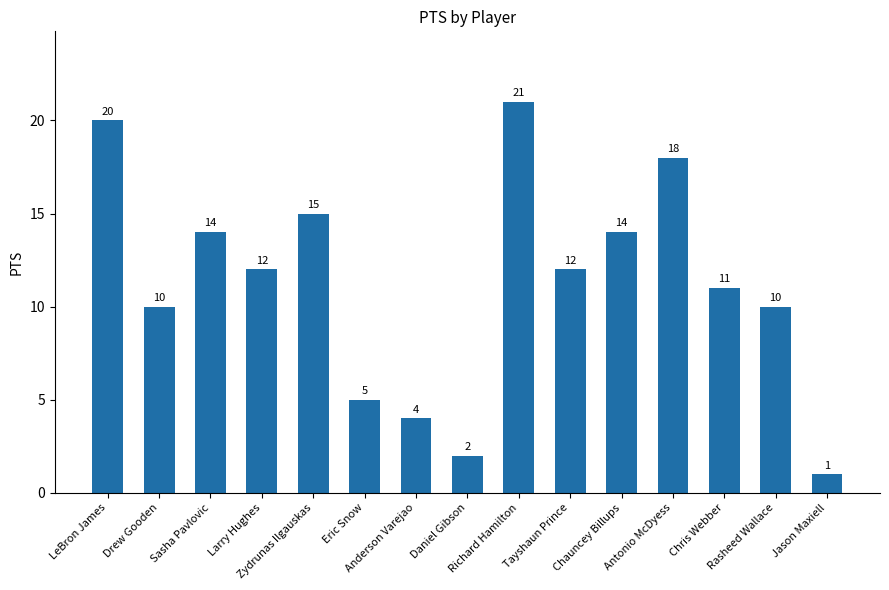

How many bars are there in total?

15